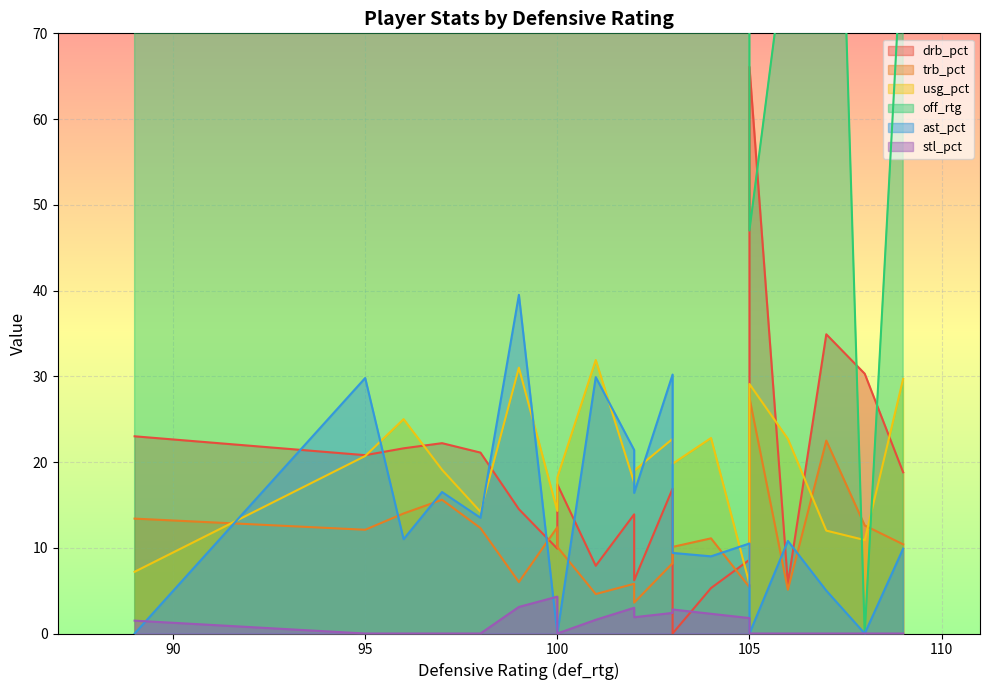

Which series has the largest range (max minus min)?

off_rtg